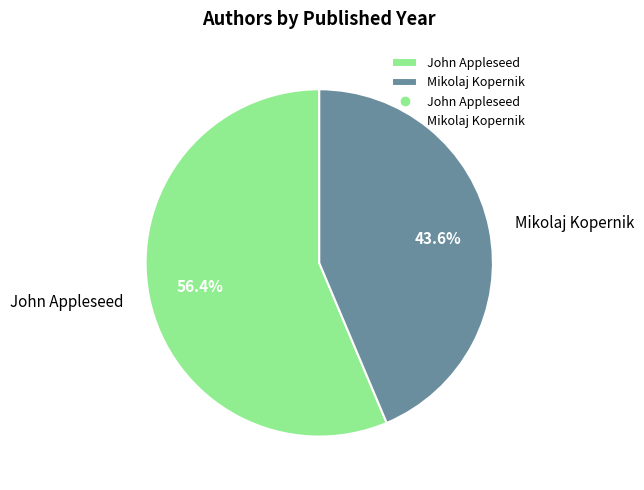

What percentage is NOT represented by Mikolaj Kopernik?

56.4%